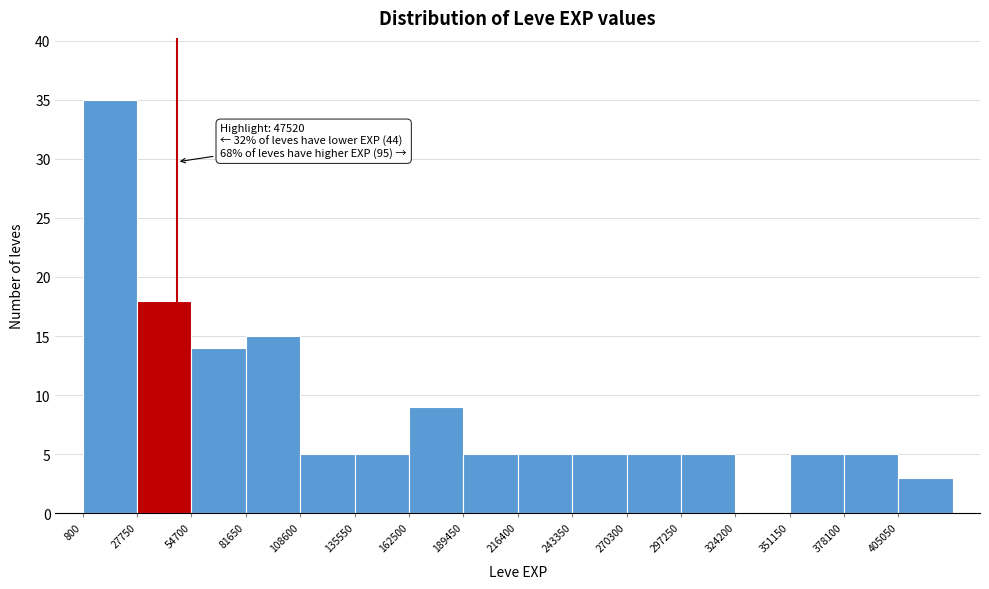

Which range on the x-axis has the tallest bar?

0 to 30000